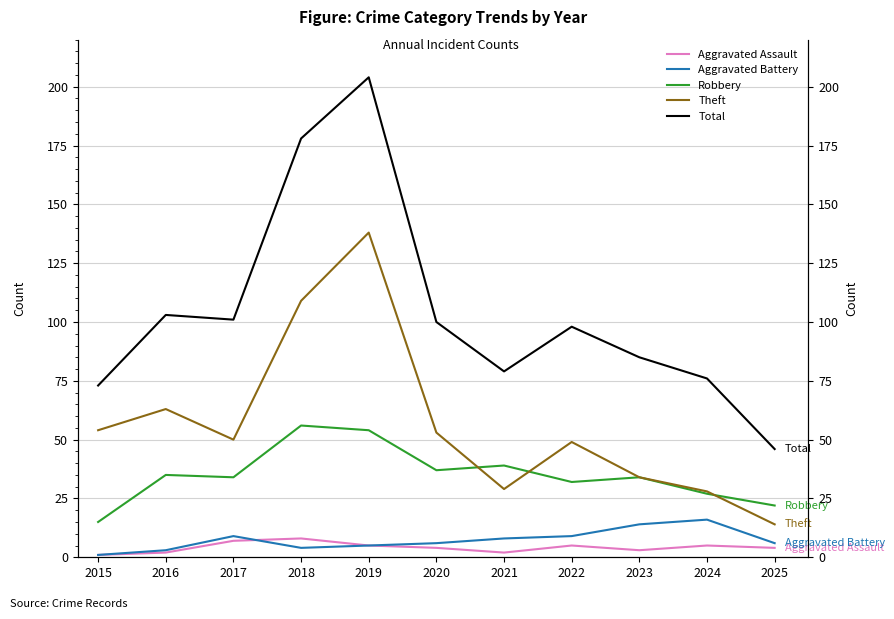

What are all the series names shown in the legend?

Aggravated Assault, Aggravated Battery, Robbery, Theft, Total